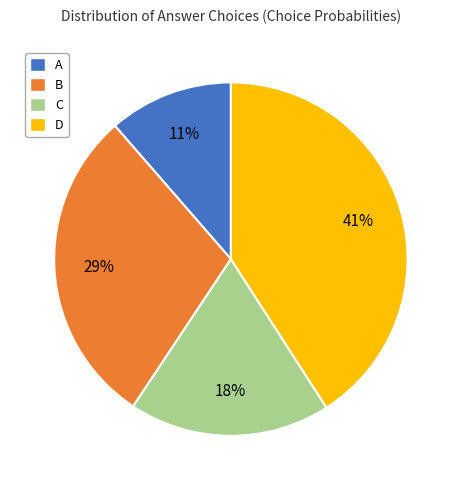

Is there any slice that represents more than half of the pie?

No